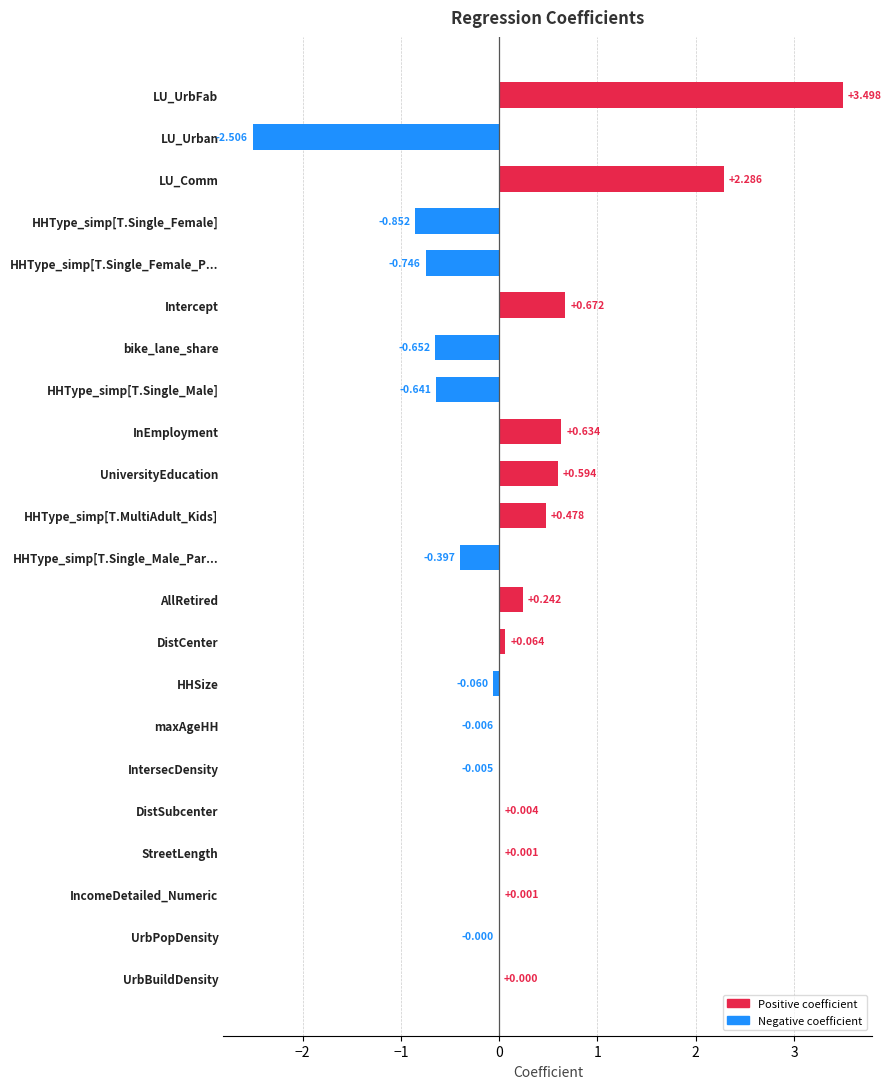

Which category has the highest value across all series?

LU_UrbFab